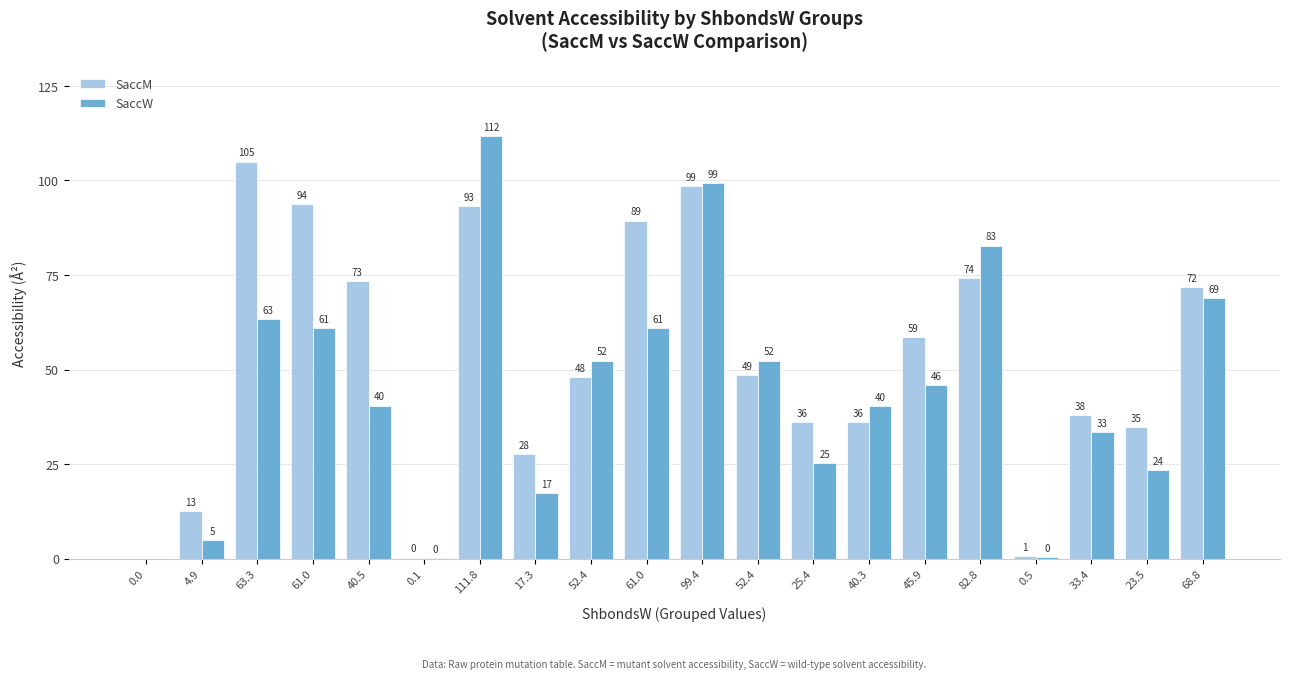

How many values in the SaccW series exceed 45?

10